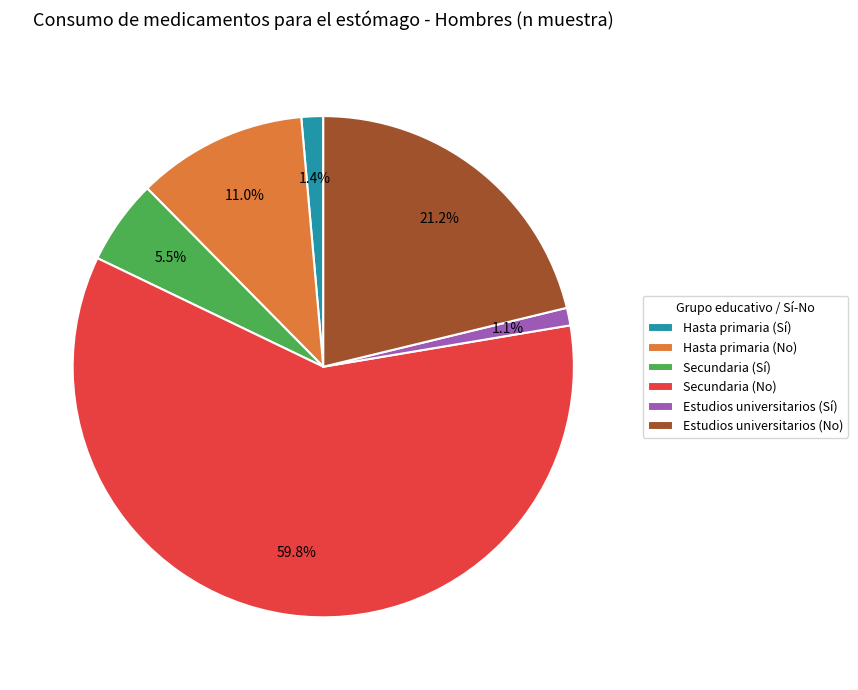

What percentage is the Hasta primaria (No) slice, to the nearest percent?

11%